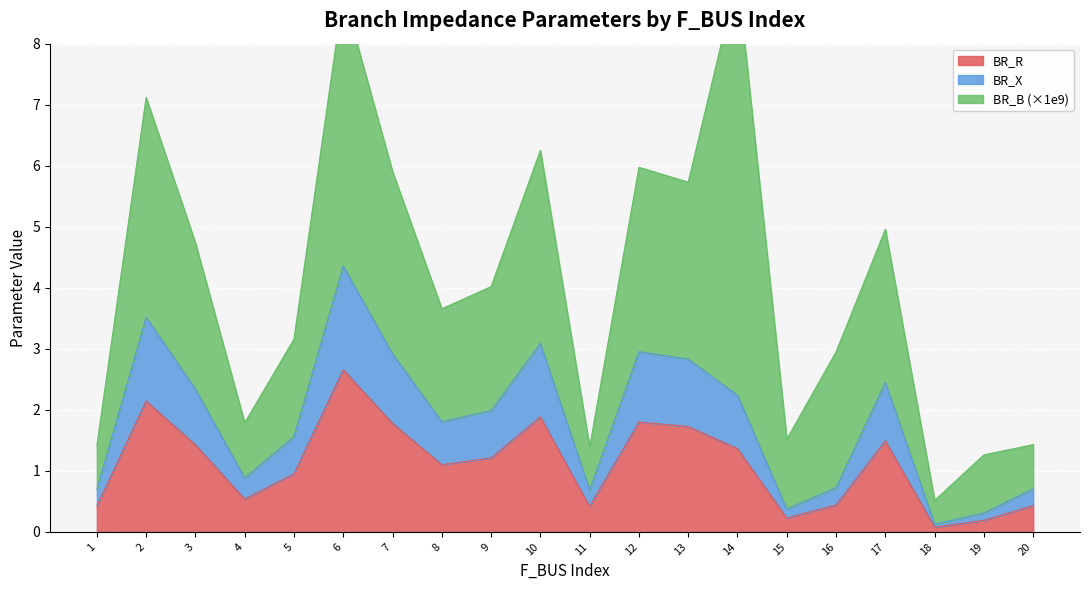

Between 16 and 9, which is larger?

9